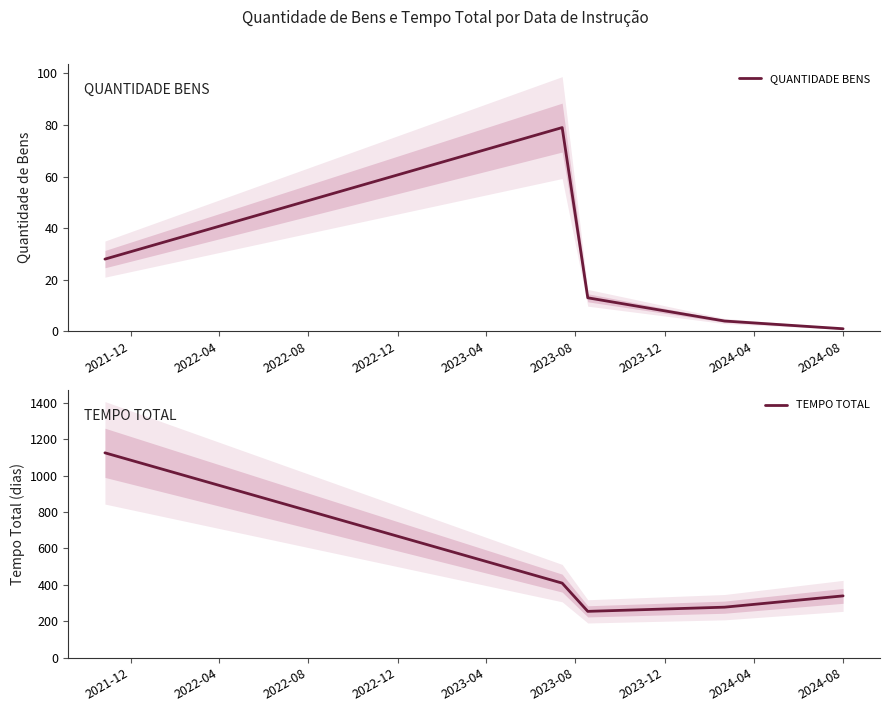

True or false: QUANTIDADE BENS and TEMPO TOTAL intersect in this chart.

False